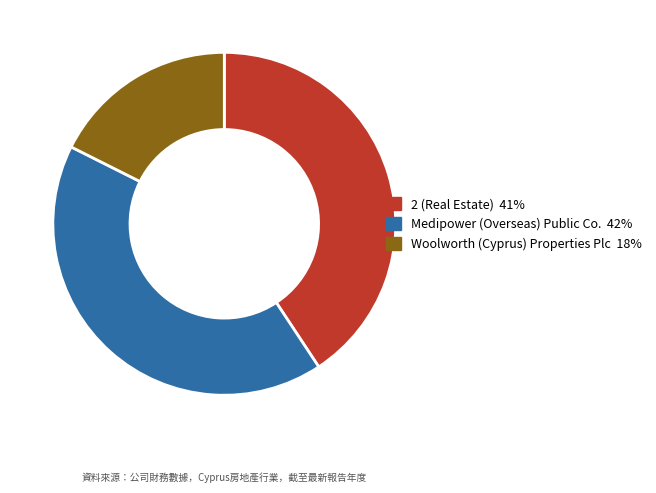

Rank the categories by value from highest to lowest.

Medipower (Overseas) Public Co., 2 (Real Estate), Woolworth (Cyprus) Properties Plc